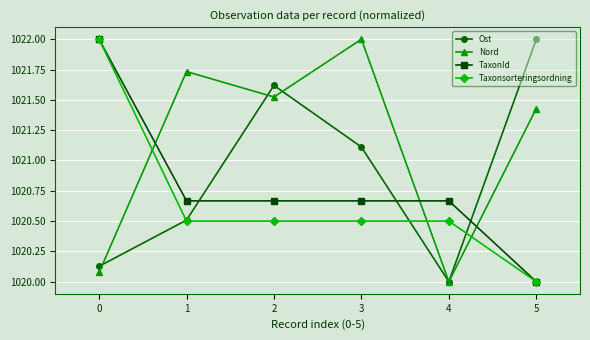

What is the value of the Ost point at the 3rd from the left?

1021.6